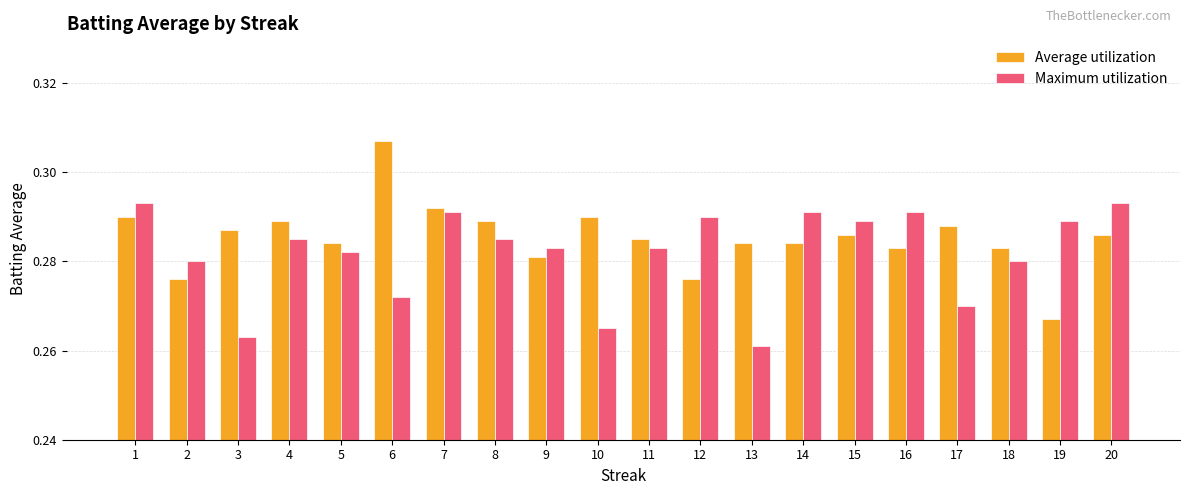

The Average utilization series shows 0.5 at 2. True or false?

False